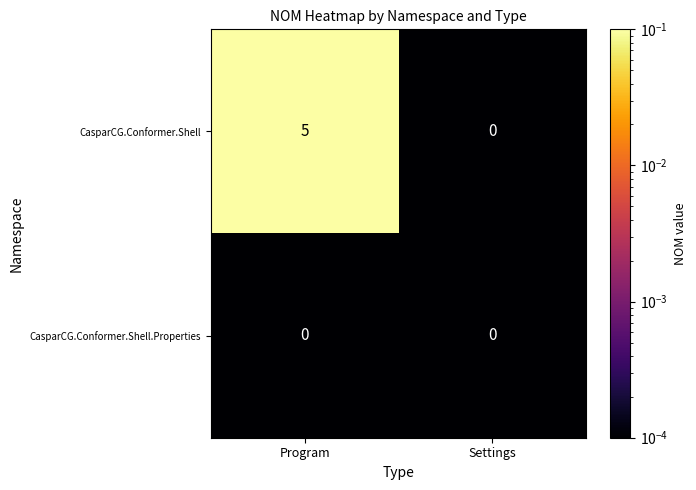

List the series in order of their peak value, lowest first.

CasparCG.Conformer.Shell.Properties, CasparCG.Conformer.Shell